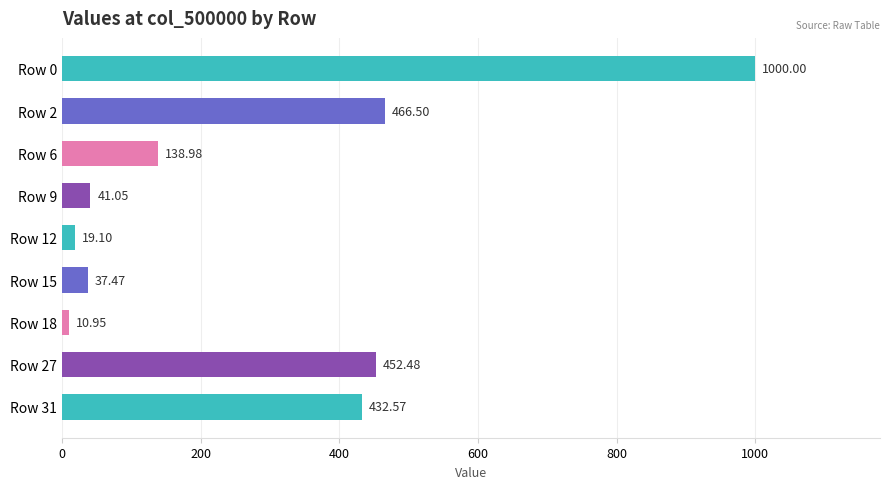

Rank the categories by value from lowest to highest.

Row 18, Row 12, Row 15, Row 9, Row 6, Row 31, Row 27, Row 2, Row 0